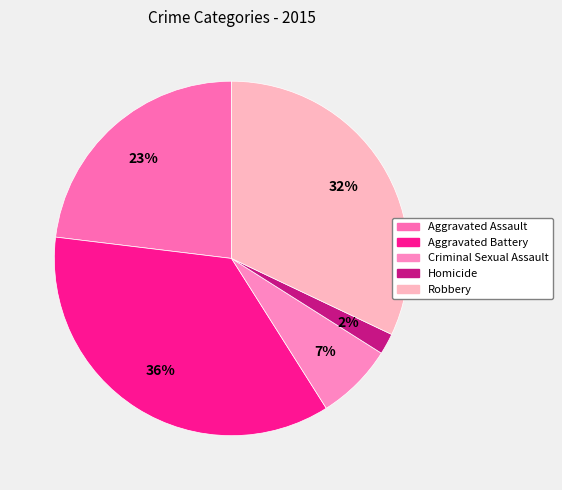

The Aggravated Assault slice represents 36% of the pie. True or false?

False